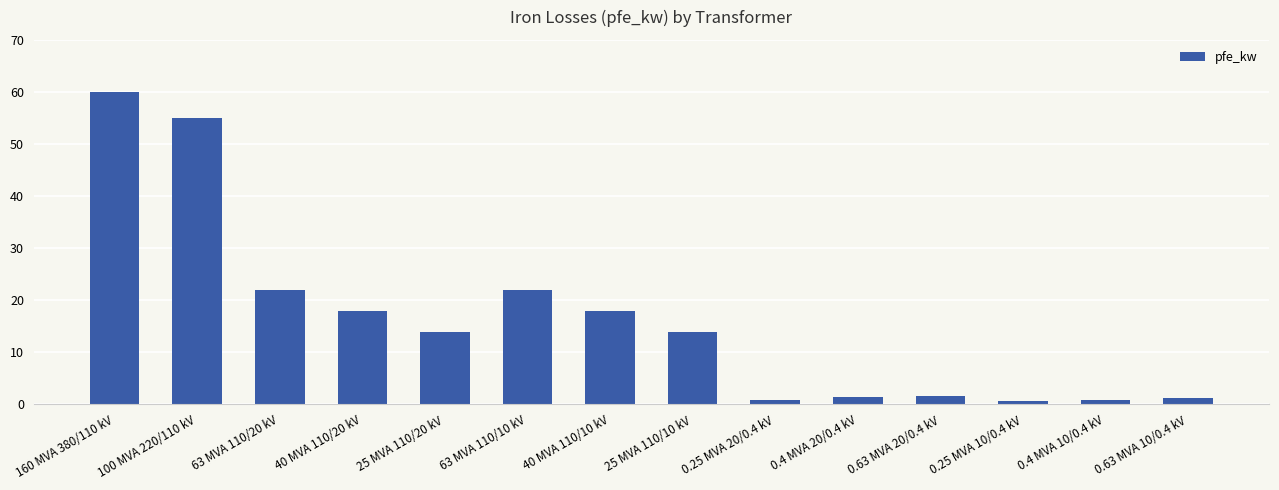

What is the maximum value shown in the chart?

60.0